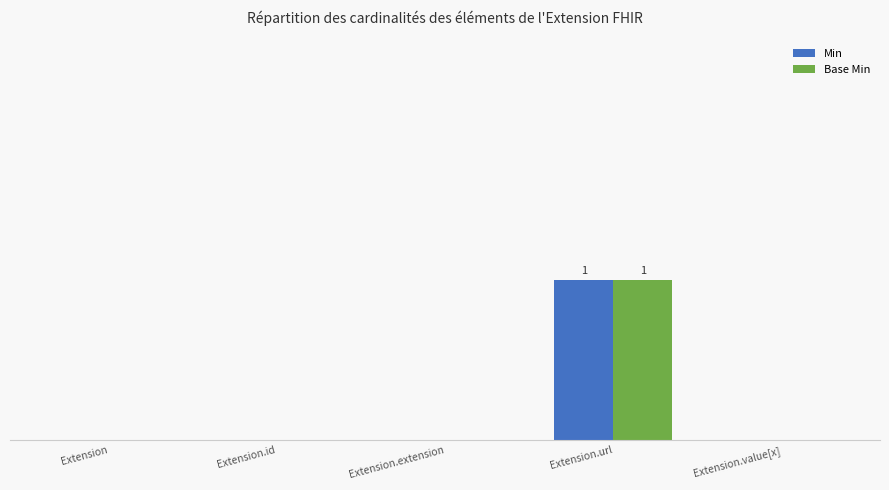

What are all the series names shown in the legend?

Min, Base Min